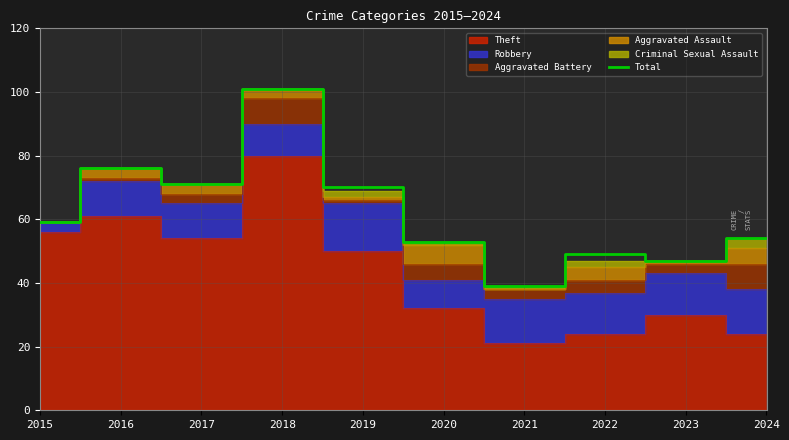

Reading left to right, list all the values displayed in this chart.

59	76	71	101	70	53	39	49	47	54